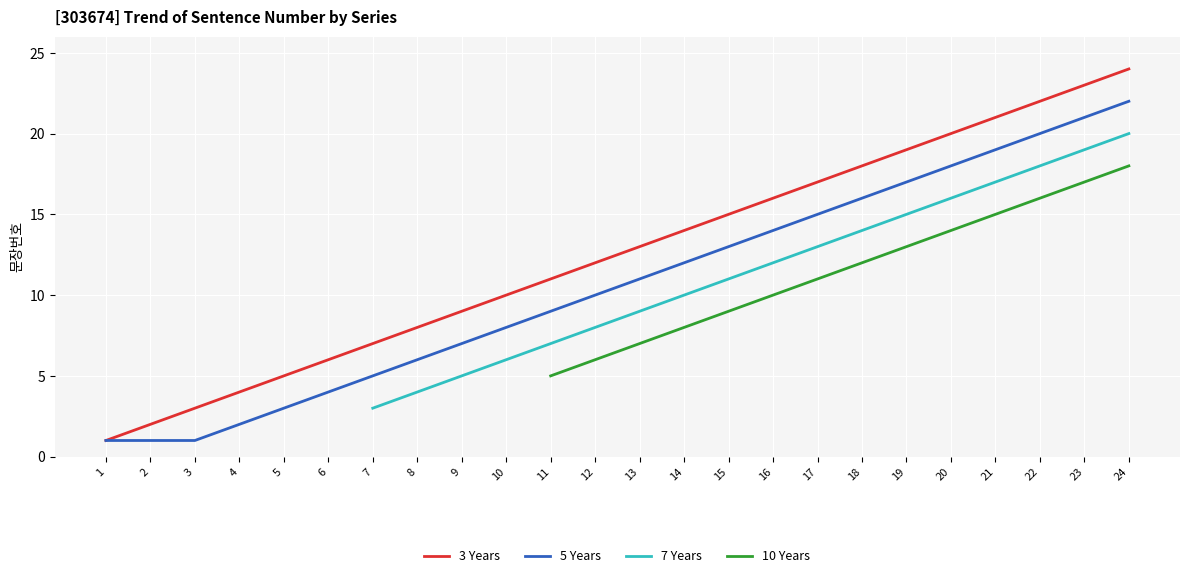

At which category does the chart reach its minimum across all series?

1